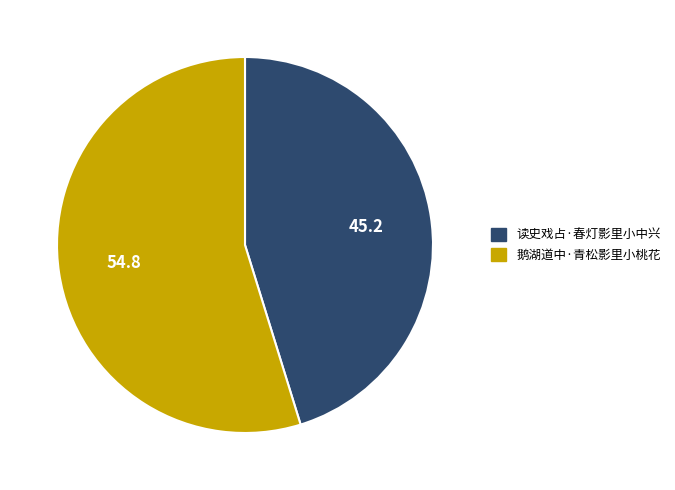

Rank the categories by value from lowest to highest.

读史戏占·春灯影里小中兴, 鹅湖道中·青松影里小桃花